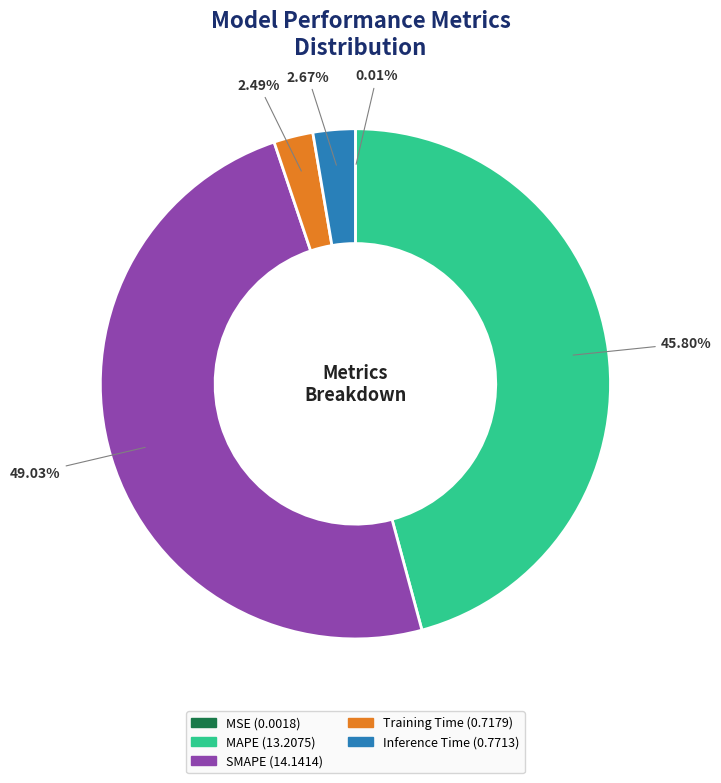

Combined, do Training Time and SMAPE account for over 50%?

Yes